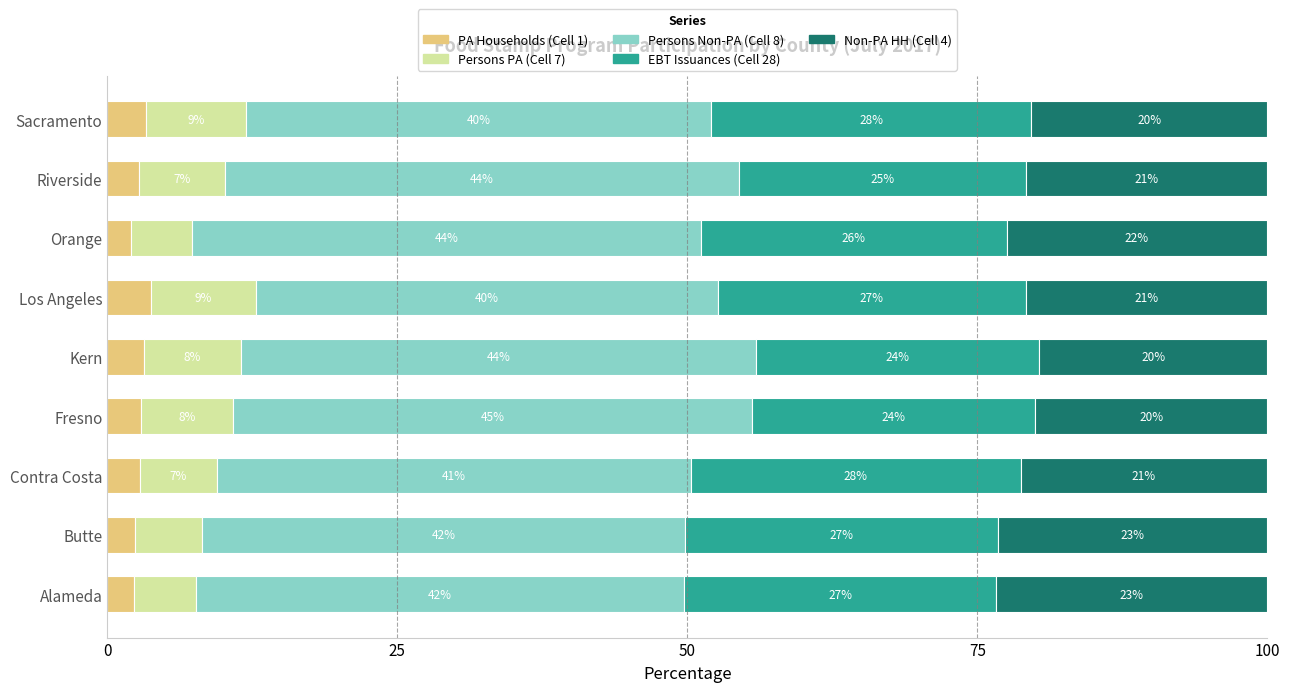

Reading left to right, extract all data points from this chart.

PA Households (Cell 1): 2.3	2.4	2.8	2.9	3.1	3.7	2.1	2.7	3.3
Persons PA (Cell 7): 5.3	5.8	6.6	7.9	8.4	9.1	5.3	7.4	8.7
Persons Non-PA (Cell 8): 42.1	41.6	40.9	44.8	44.5	39.8	43.8	44.3	40.1
EBT Issuances (Cell 28): 26.8	27.0	28.4	24.4	24.4	26.5	26.4	24.8	27.6
Non-PA HH (Cell 4): 23.4	23.2	21.3	20.0	19.7	20.8	22.5	20.8	20.3